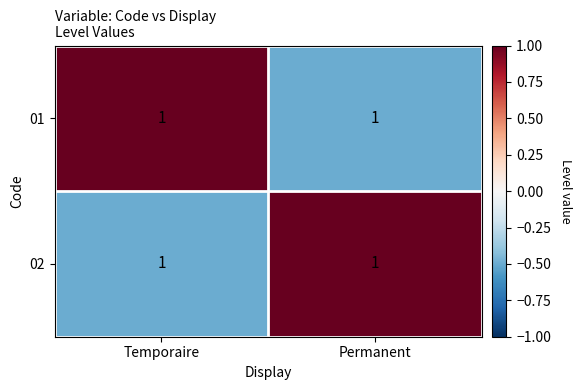

How many values in 01 are above zero?

1